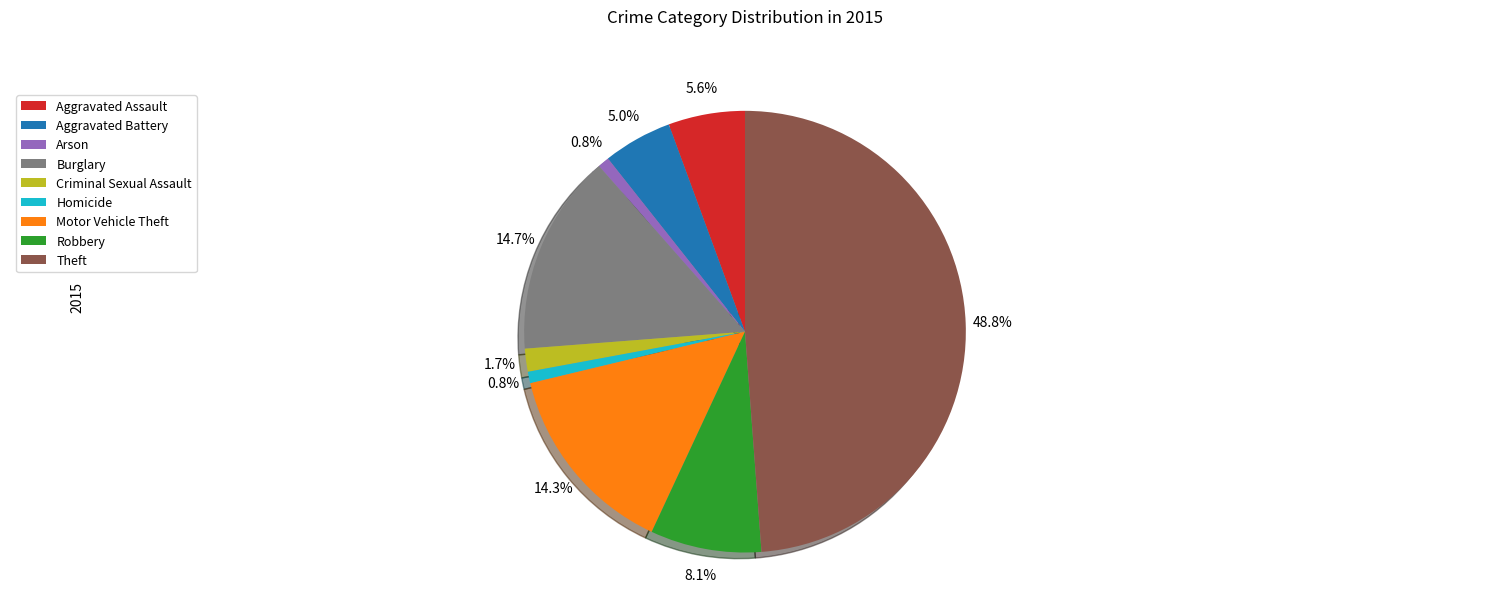

To the nearest percent, what percentage of the pie is Motor Vehicle Theft?

14%